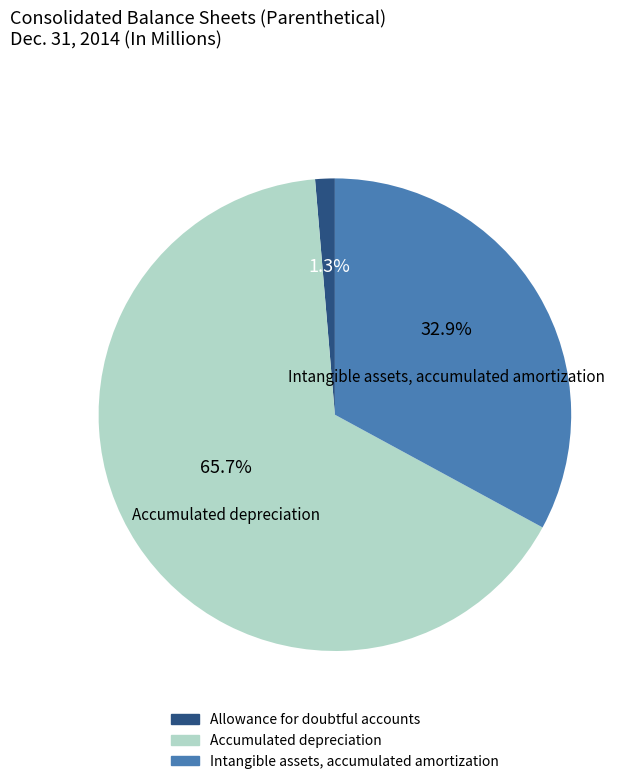

To the nearest percent, what is the average slice percentage?

33%